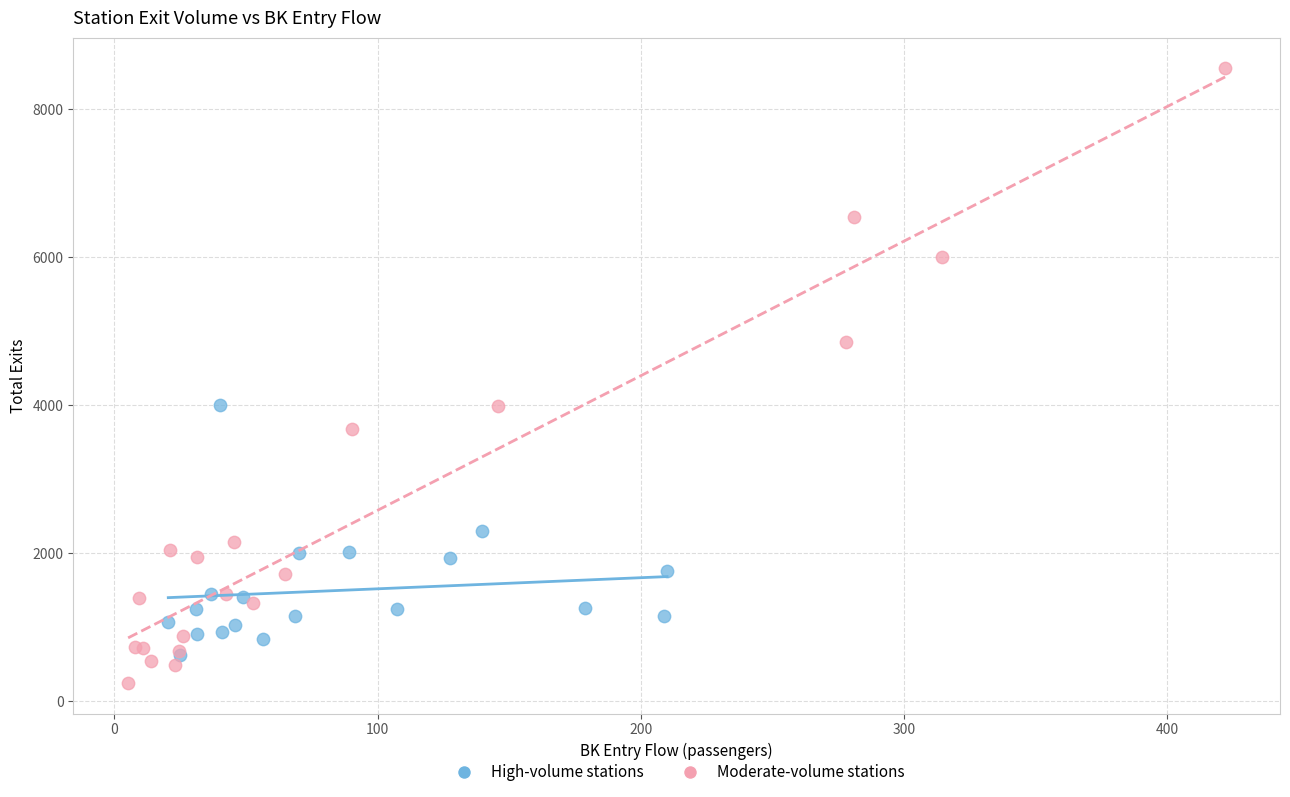

Which series has the largest Y range (max minus min)?

Moderate-volume stations